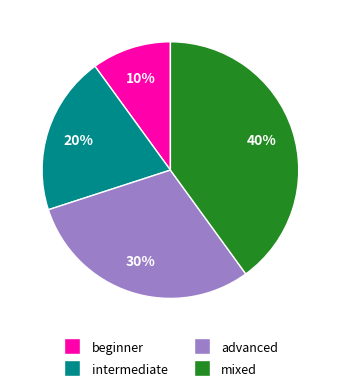

Is the sum of advanced and beginner greater than half?

No